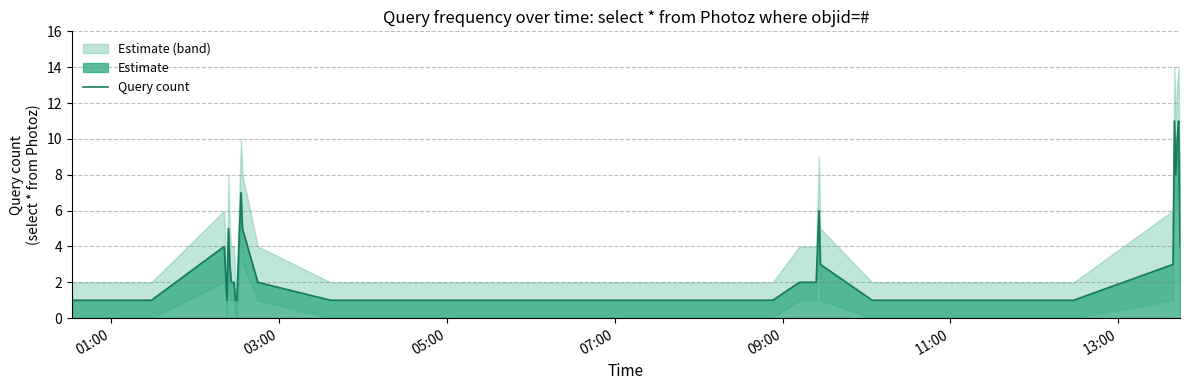

What is the minimum value shown in the chart?

1